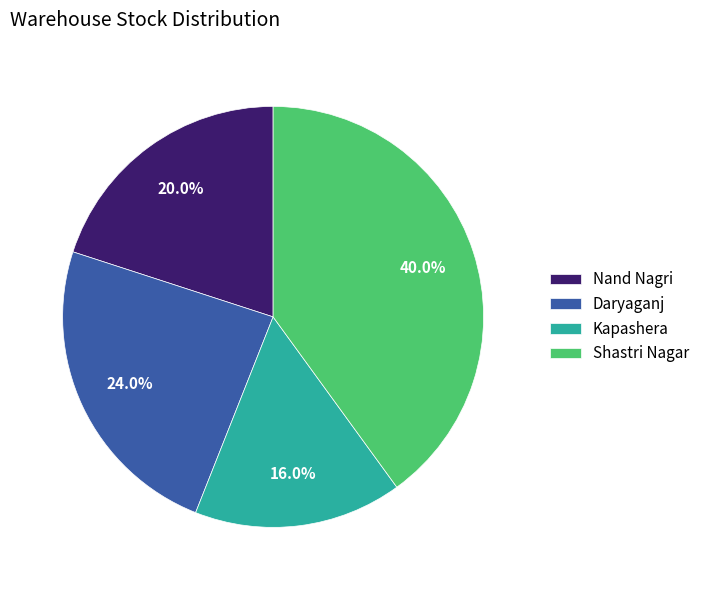

To the nearest percent, what percentage of the pie is Daryaganj?

24%